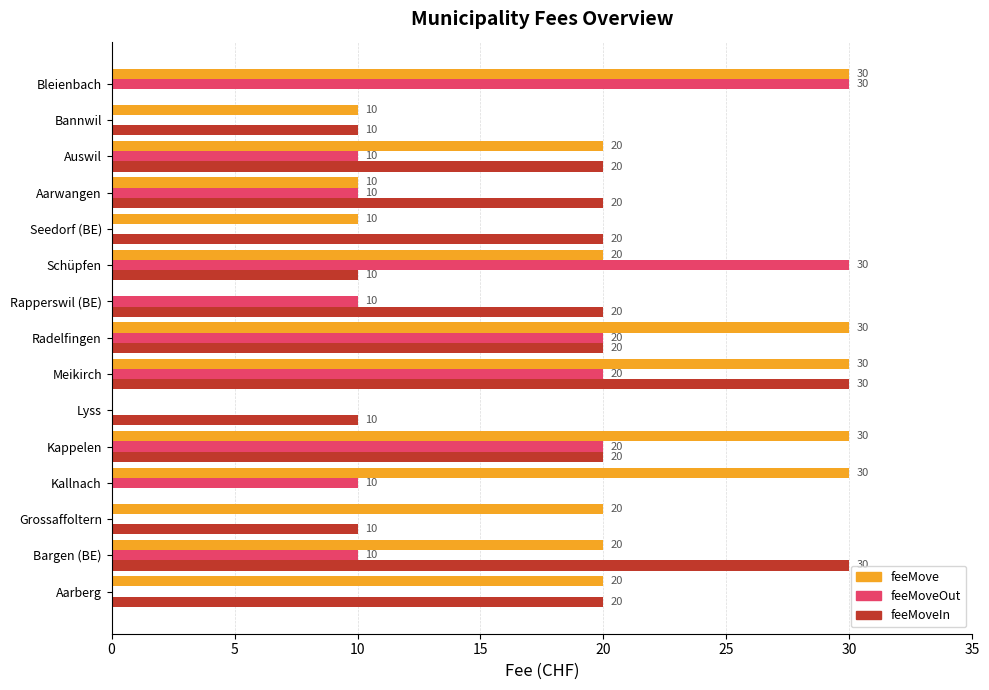

Is the value of feeMove at Lyss greater than the value of feeMoveIn at Aarwangen?

No